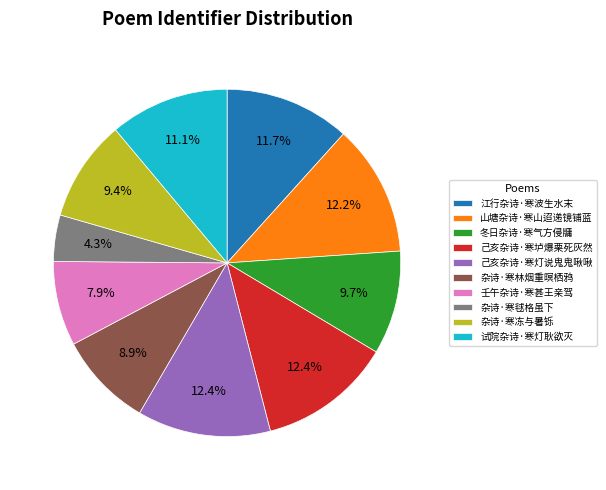

How many segments does this pie chart have?

10